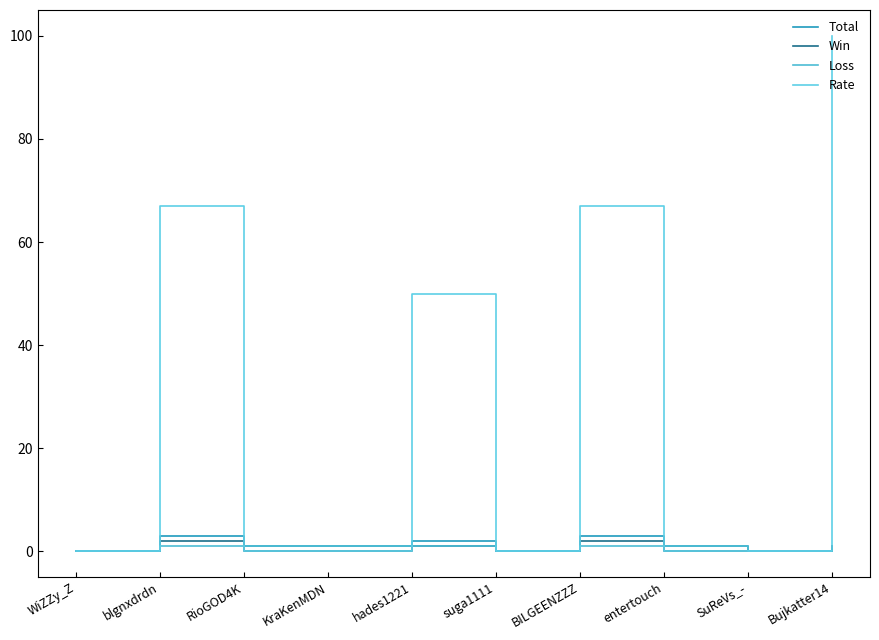

At how many categories does at least one series exceed 12?

4